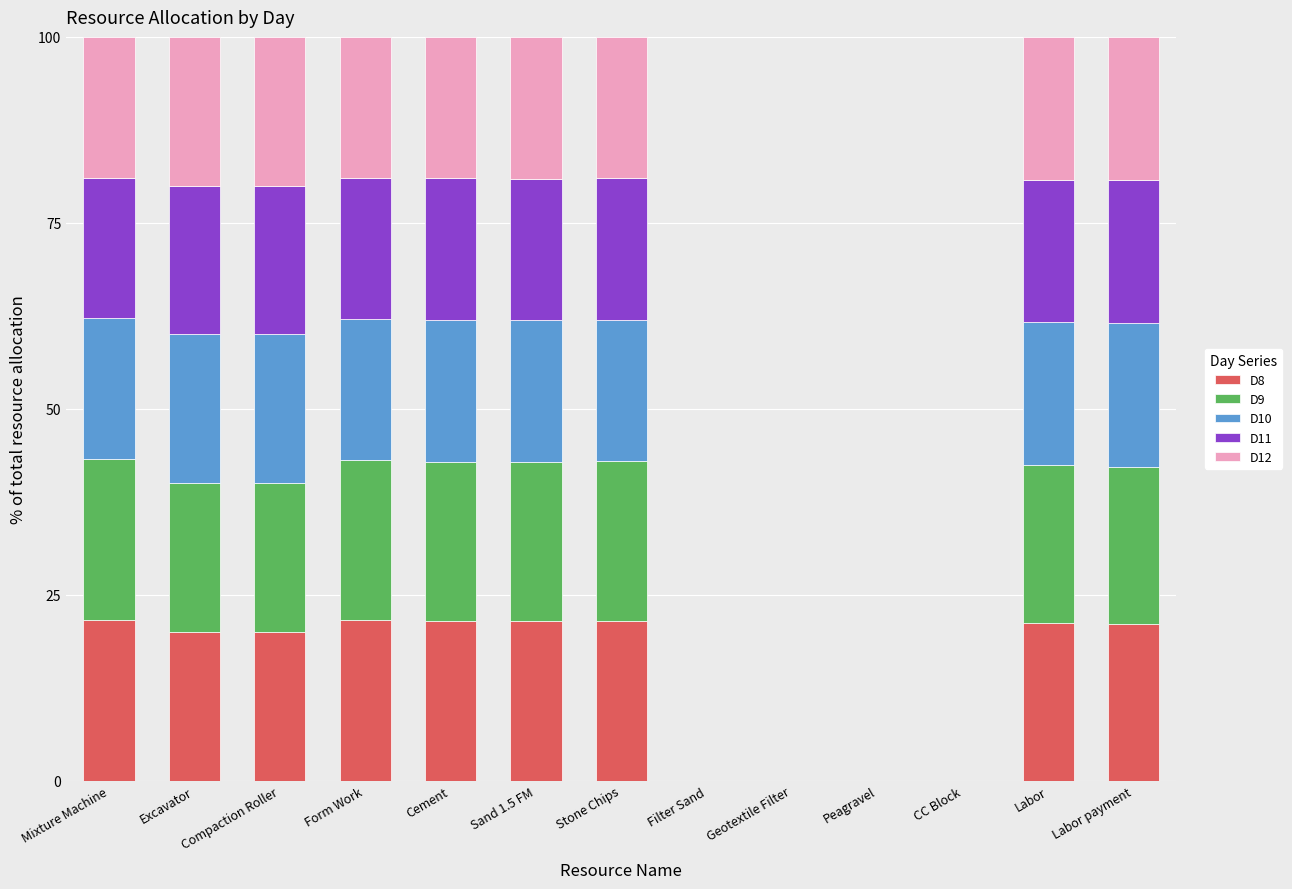

How many distinct data groups are displayed?

5